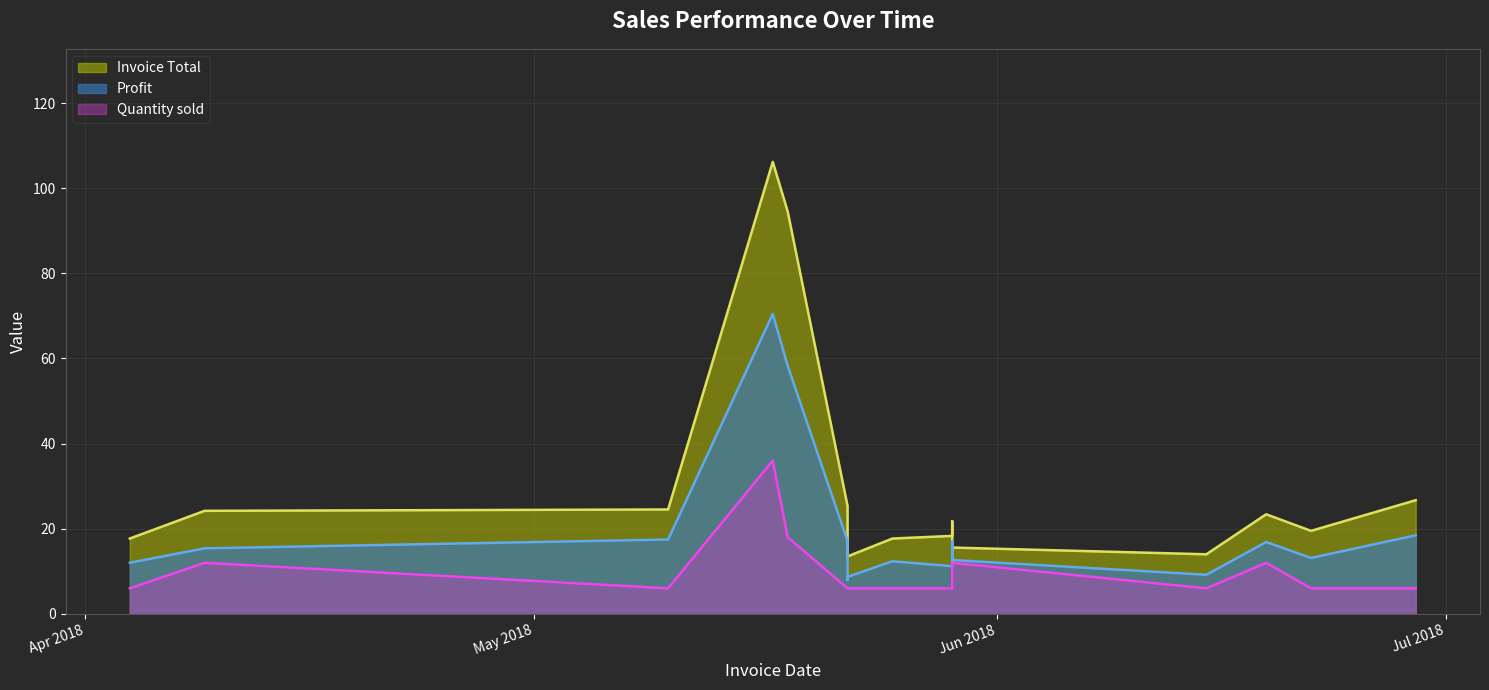

Reading right to left, list all the values displayed in this chart.

Profit: 18.5	13.1	16.9	9.2	12.7	17.1	11.2	12.4	8.7	8.0	17.1	58.3	70.5	17.5	15.4	12.0
Invoice Total: 26.7	19.5	23.4	14.0	15.6	21.8	18.3	17.7	13.5	14.0	25.4	94.5	106.2	24.5	24.2	17.7
Quantity sold: 6.0	6.0	12.0	6.0	12.0	12.0	6.0	6.0	6.0	6.0	6.0	18.0	36.0	6.0	12.0	6.0